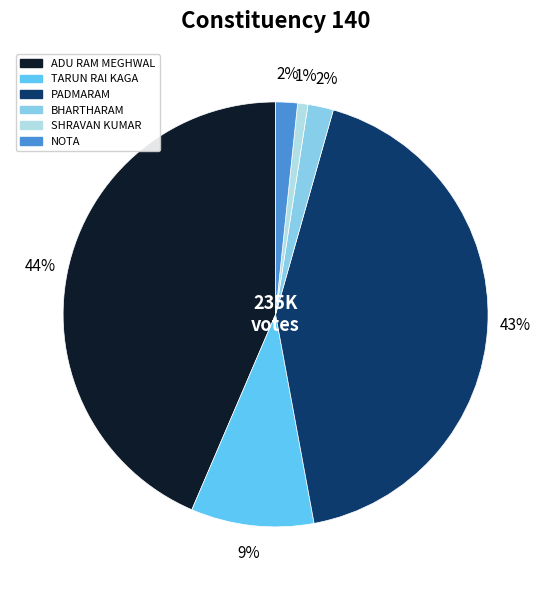

Is there a majority slice in this chart?

No